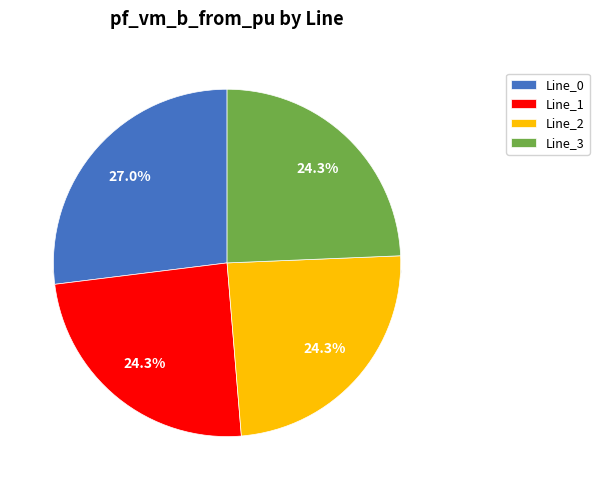

The Line_2 slice represents 12% of the pie. True or false?

False